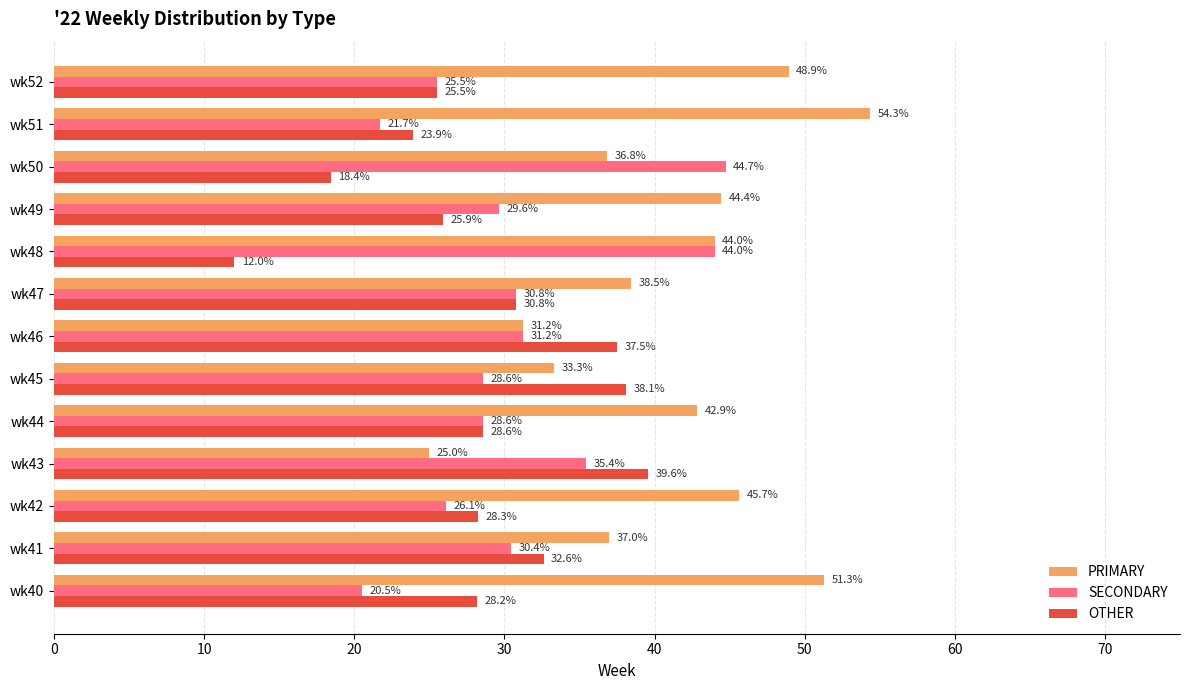

What is the difference between the maximum and minimum values in the PRIMARY series?

29.3